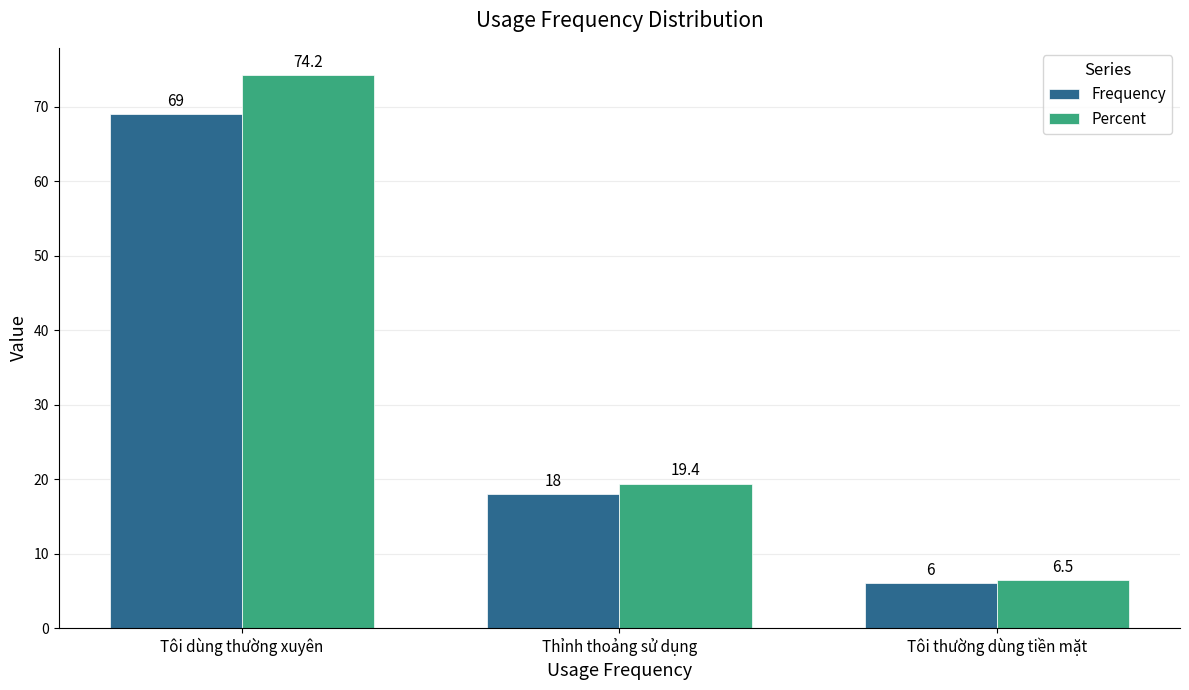

Which series changed the most between Tôi dùng thường xuyên and Thỉnh thoảng sử dụng?

Percent